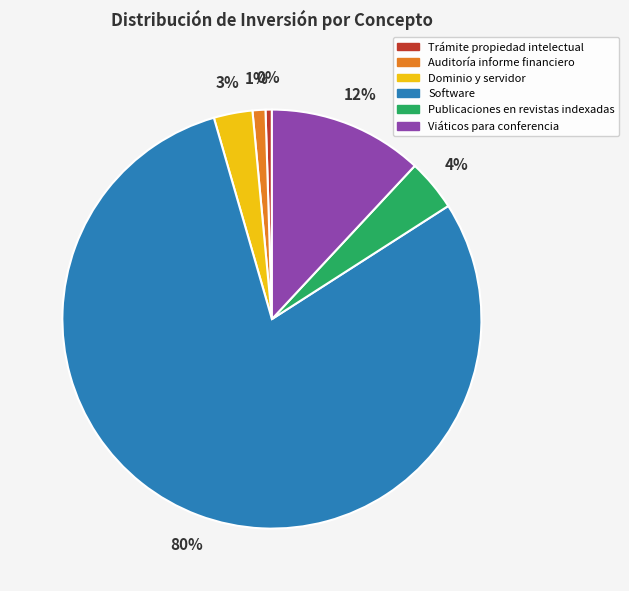

Which category has the smallest portion of the pie?

Trámite propiedad intelectual